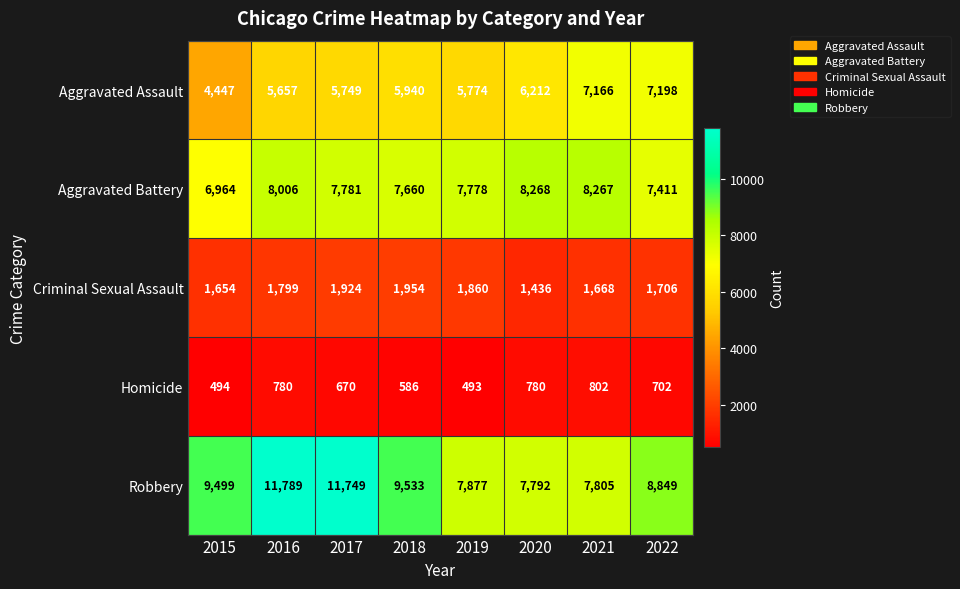

The Homicide series shows 1260 at 2020. True or false?

False